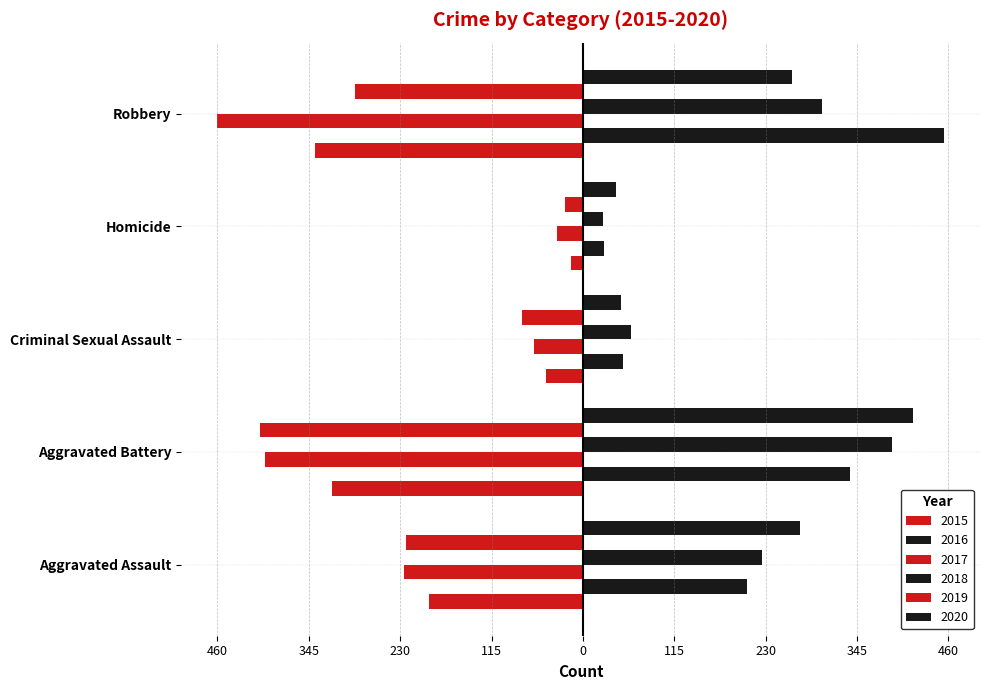

The 2018 series shows 301 at Robbery. True or false?

True